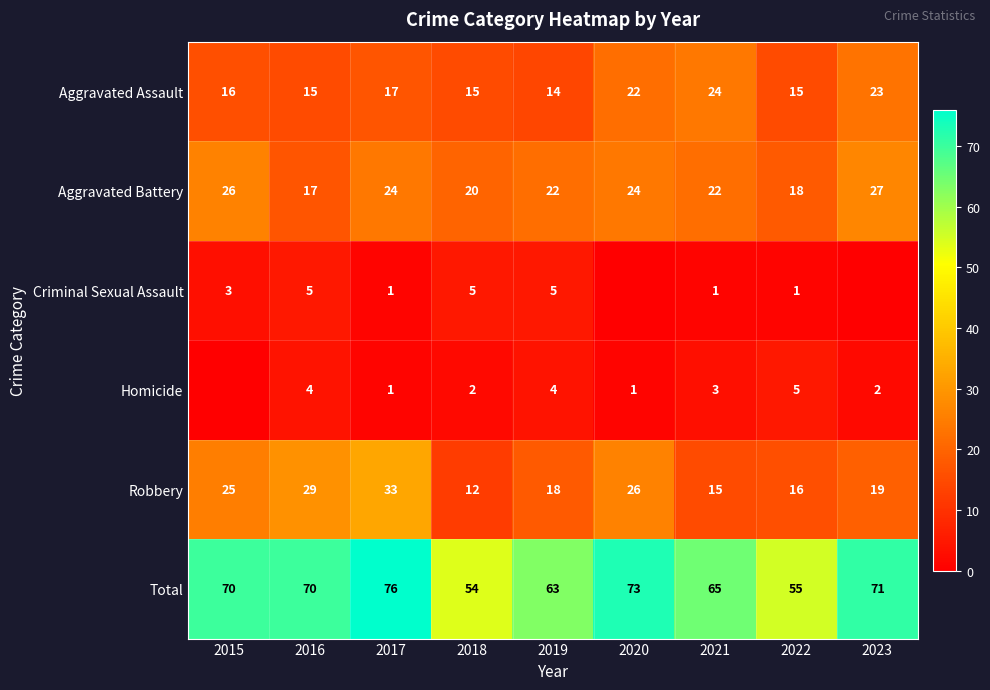

How many Aggravated Assault values are between 15 and 22?

6